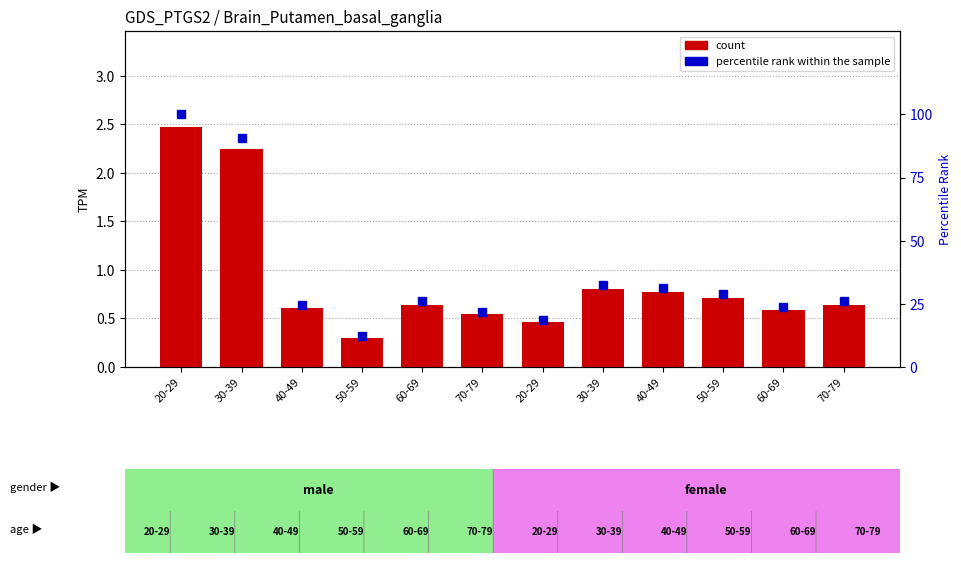

Rank the categories by percentile rank within the sample value from highest to lowest.

20-29, 30-39, 30-39, 40-49, 50-59, 60-69, 70-79, 40-49, 60-69, 70-79, 20-29, 50-59